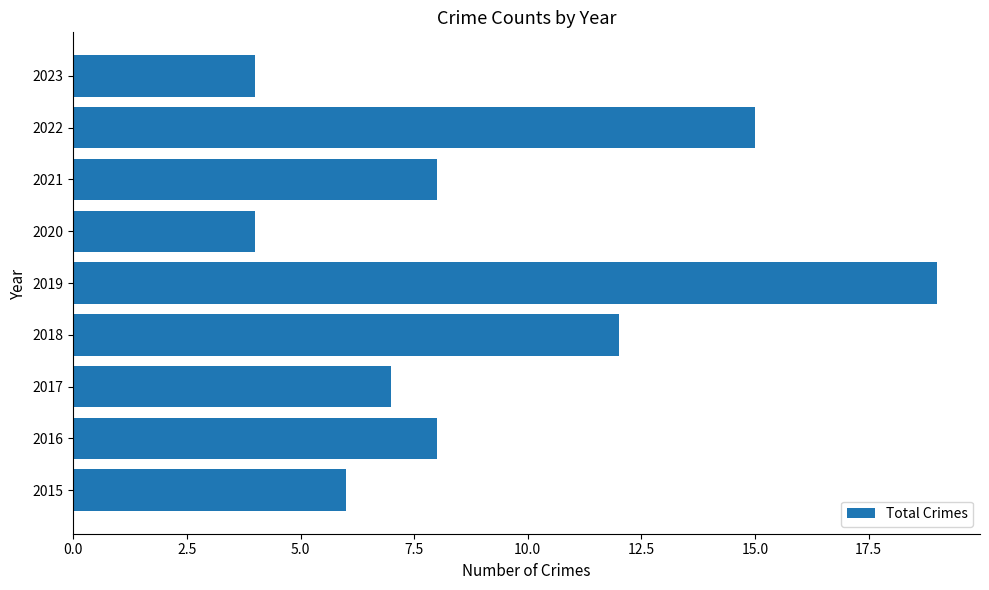

Reading bottom to top, transcribe all the data shown in this chart.

6	8	7	12	19	4	8	15	4